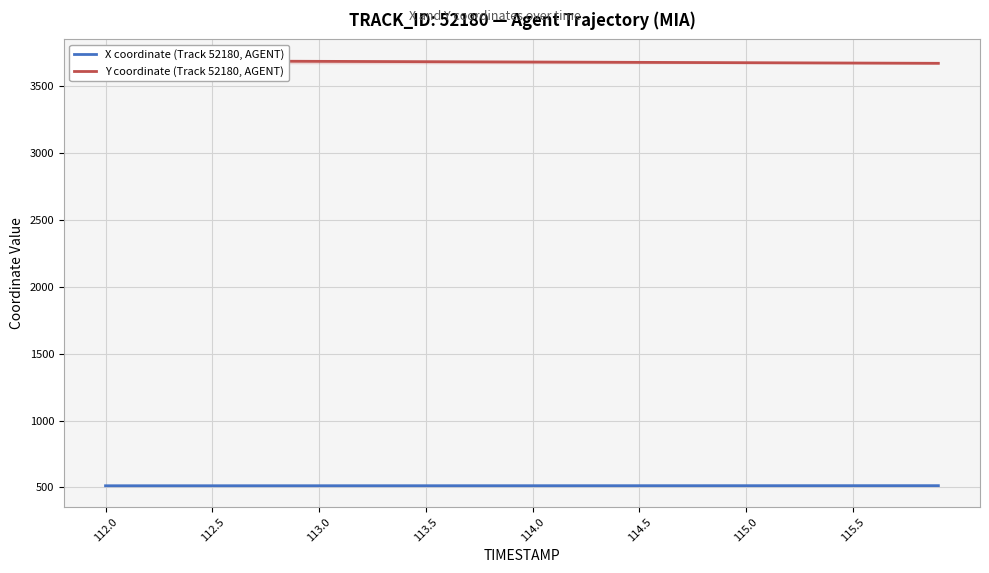

How many series are shown in this chart?

2